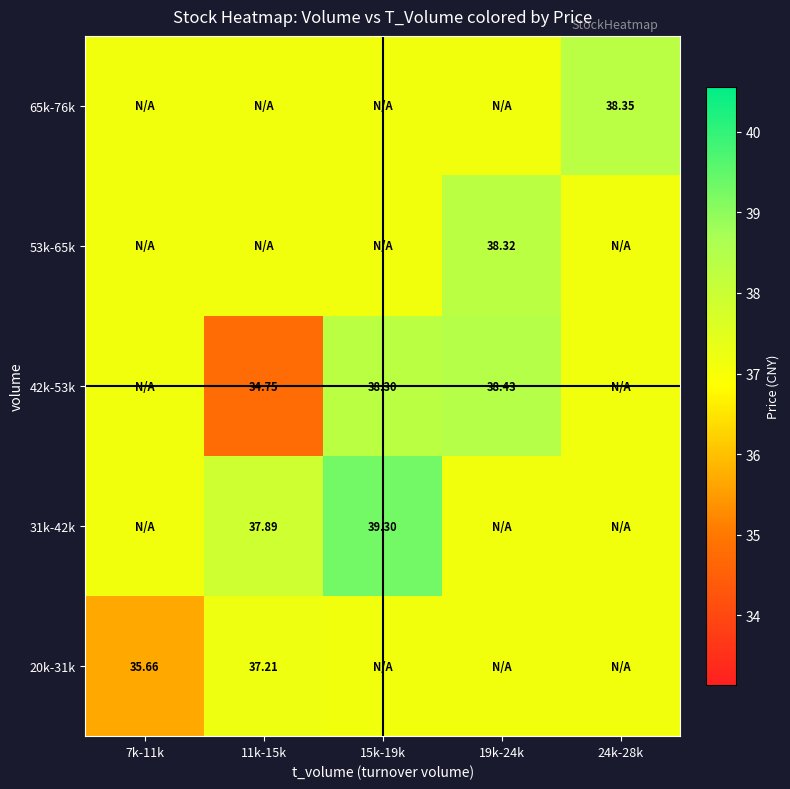

Is the value of 20k-31k at 11k-15k greater than the value of 31k-42k at 15k-19k?

No